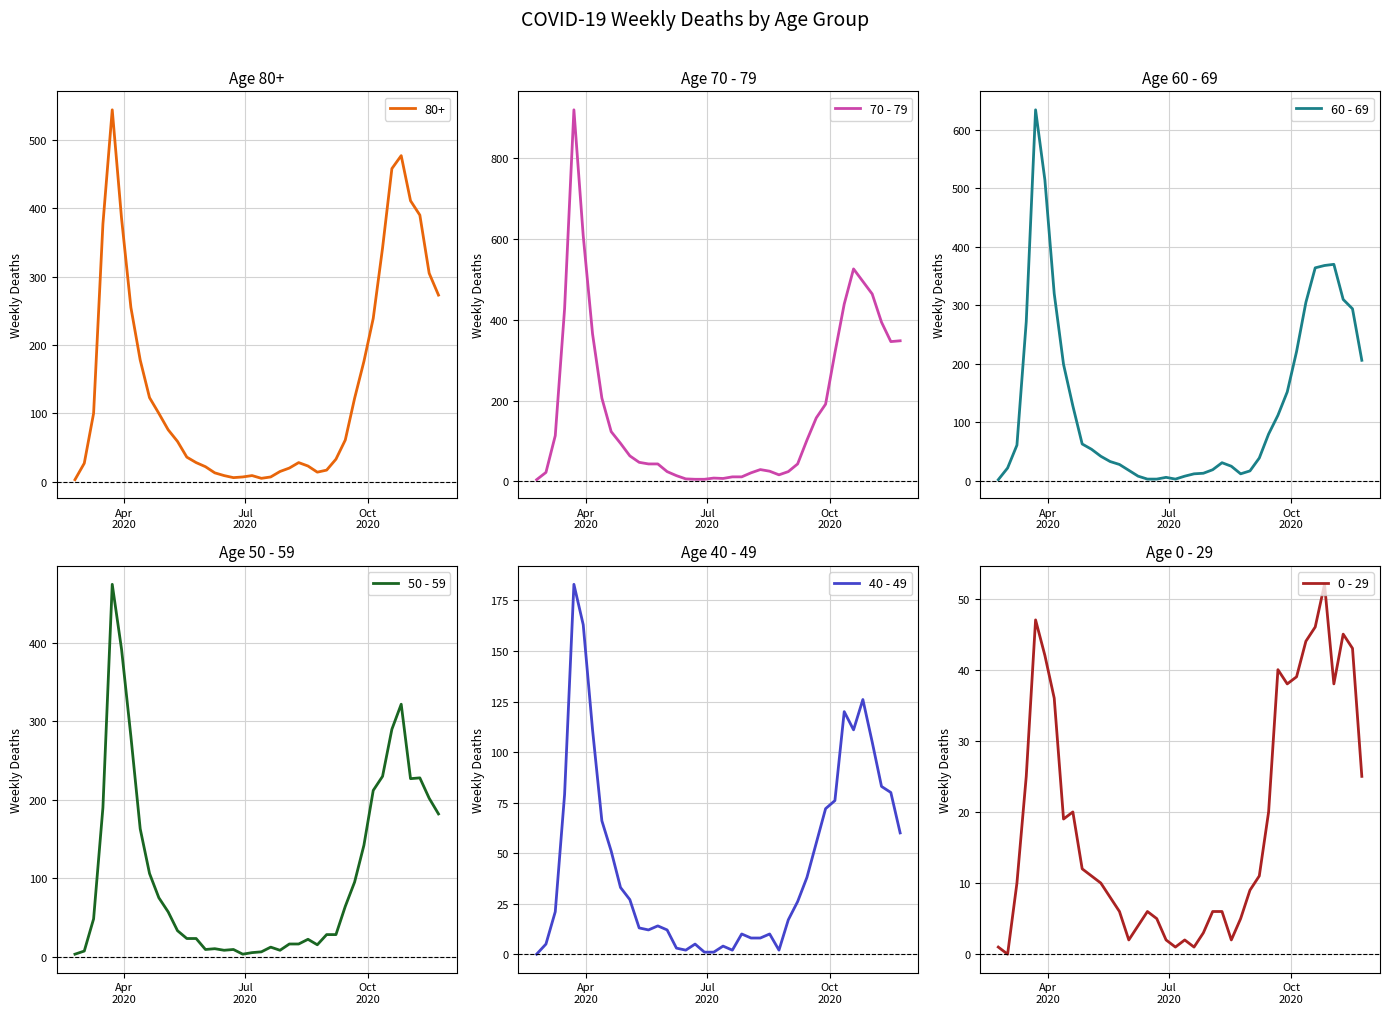

What is the sum of all 0 - 29 values?

742